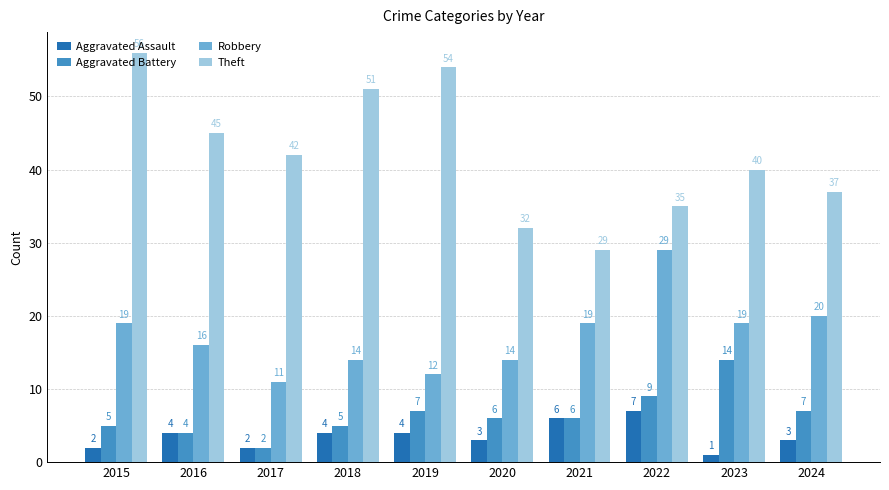

What is the maximum value shown in the chart?

56